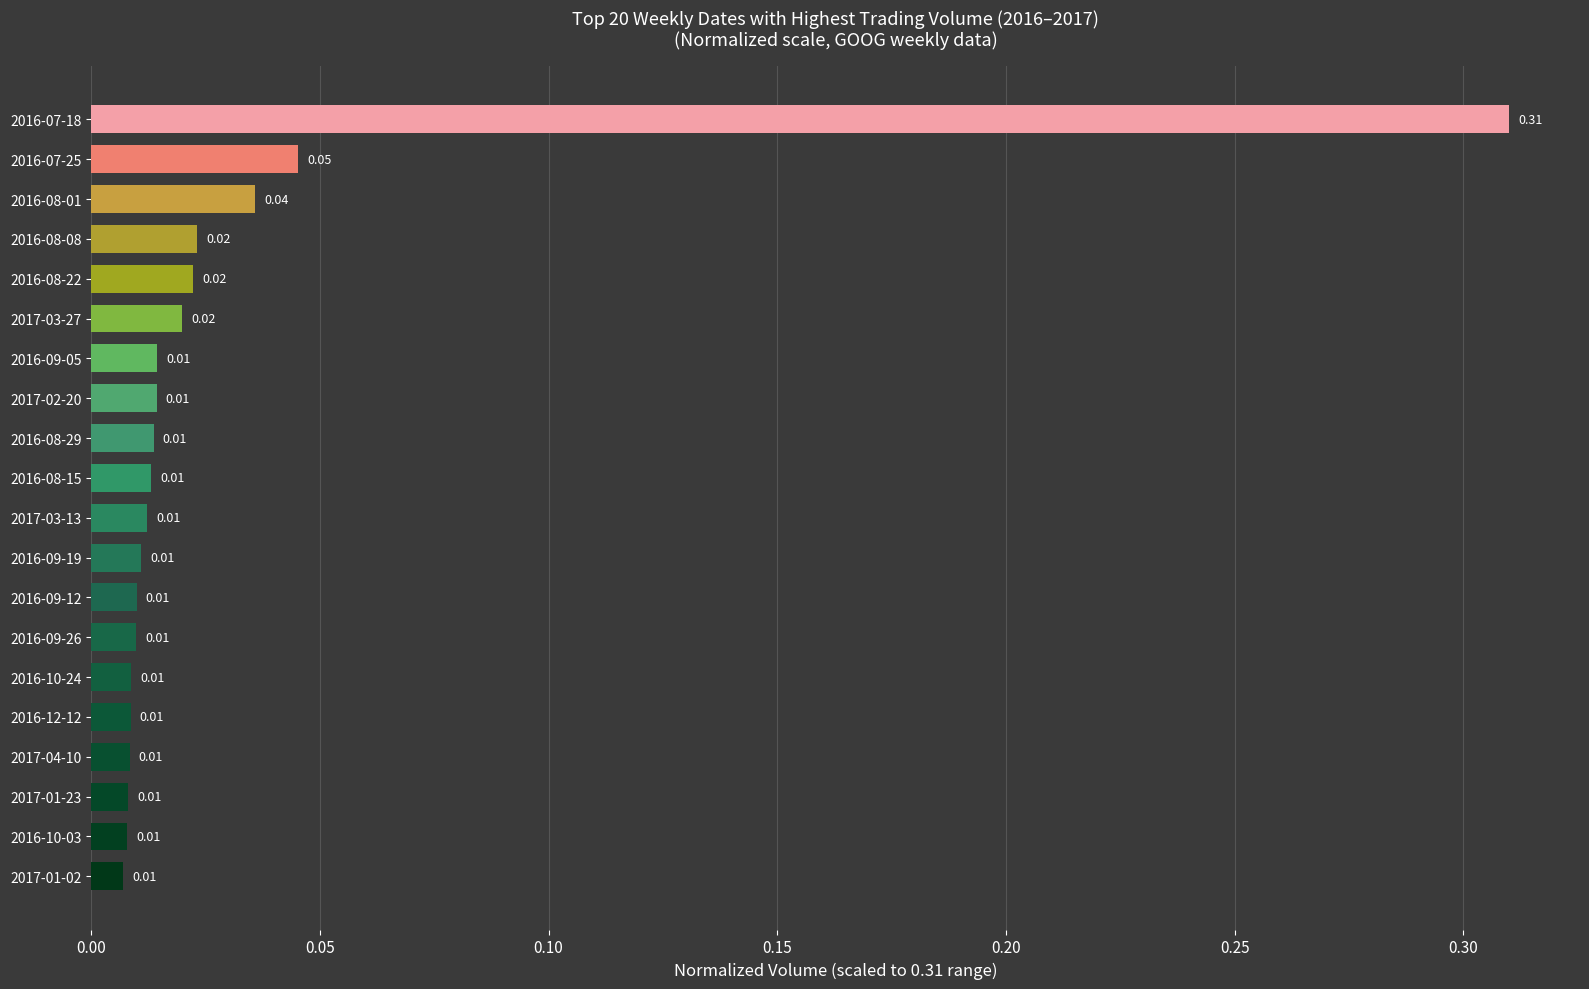

Which has a higher value, 2016-07-25 or 2016-08-15?

2016-07-25